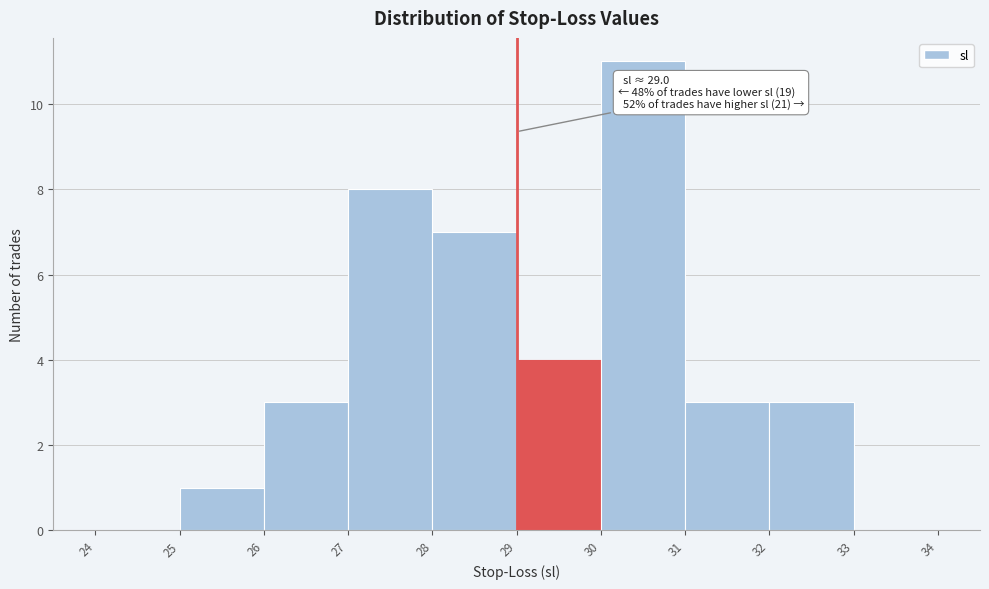

Which range on the x-axis has the tallest bar?

30 to 31